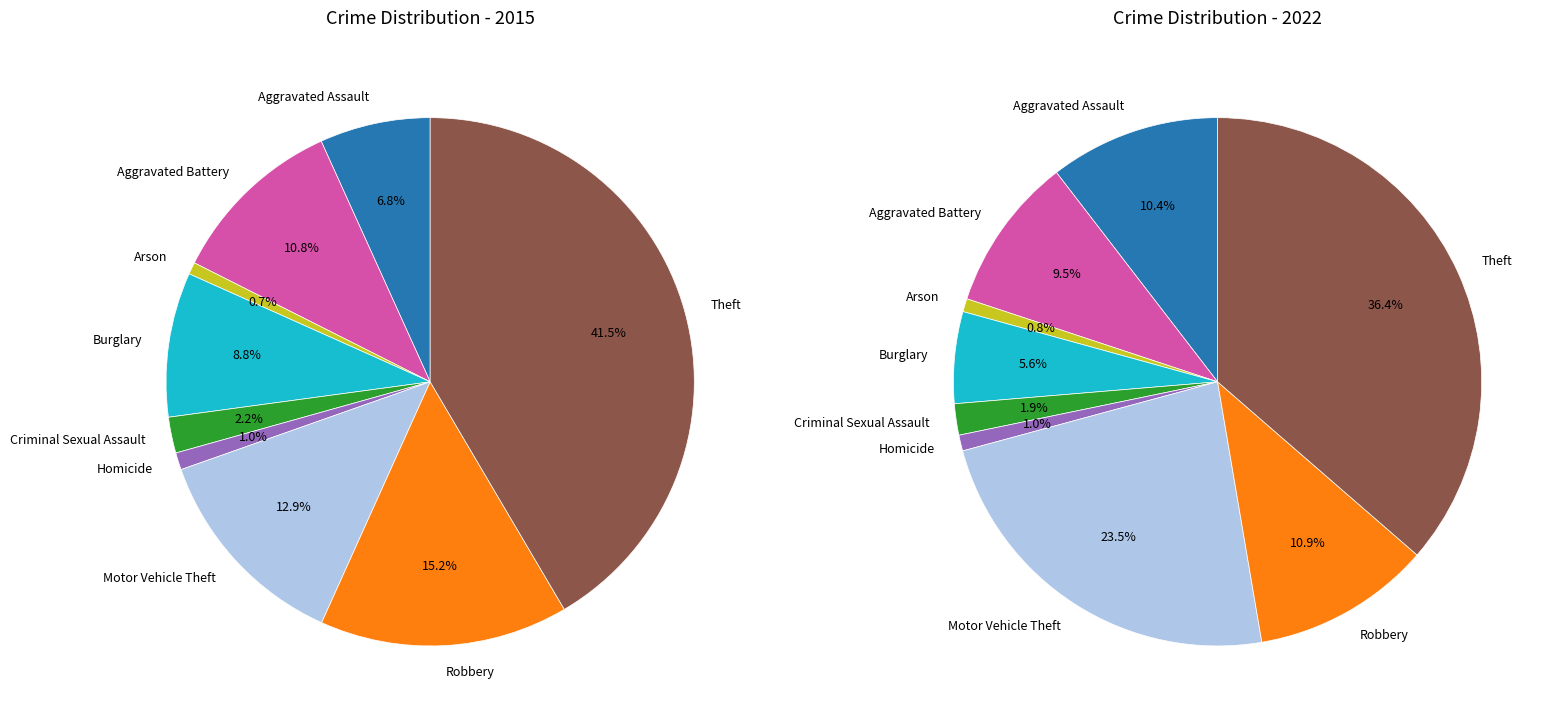

Which slice is the smallest?

Arson